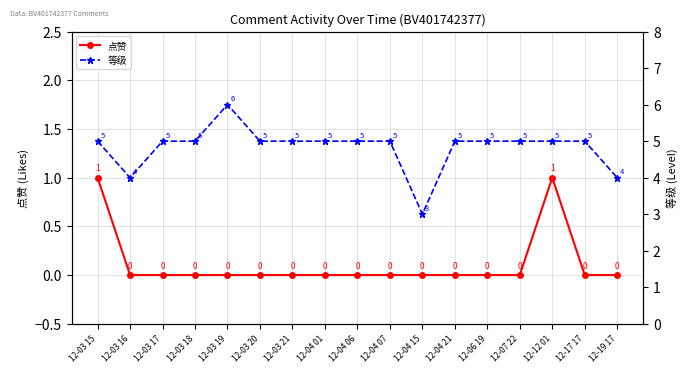

How many 等级 values are between 5 and 6?

14